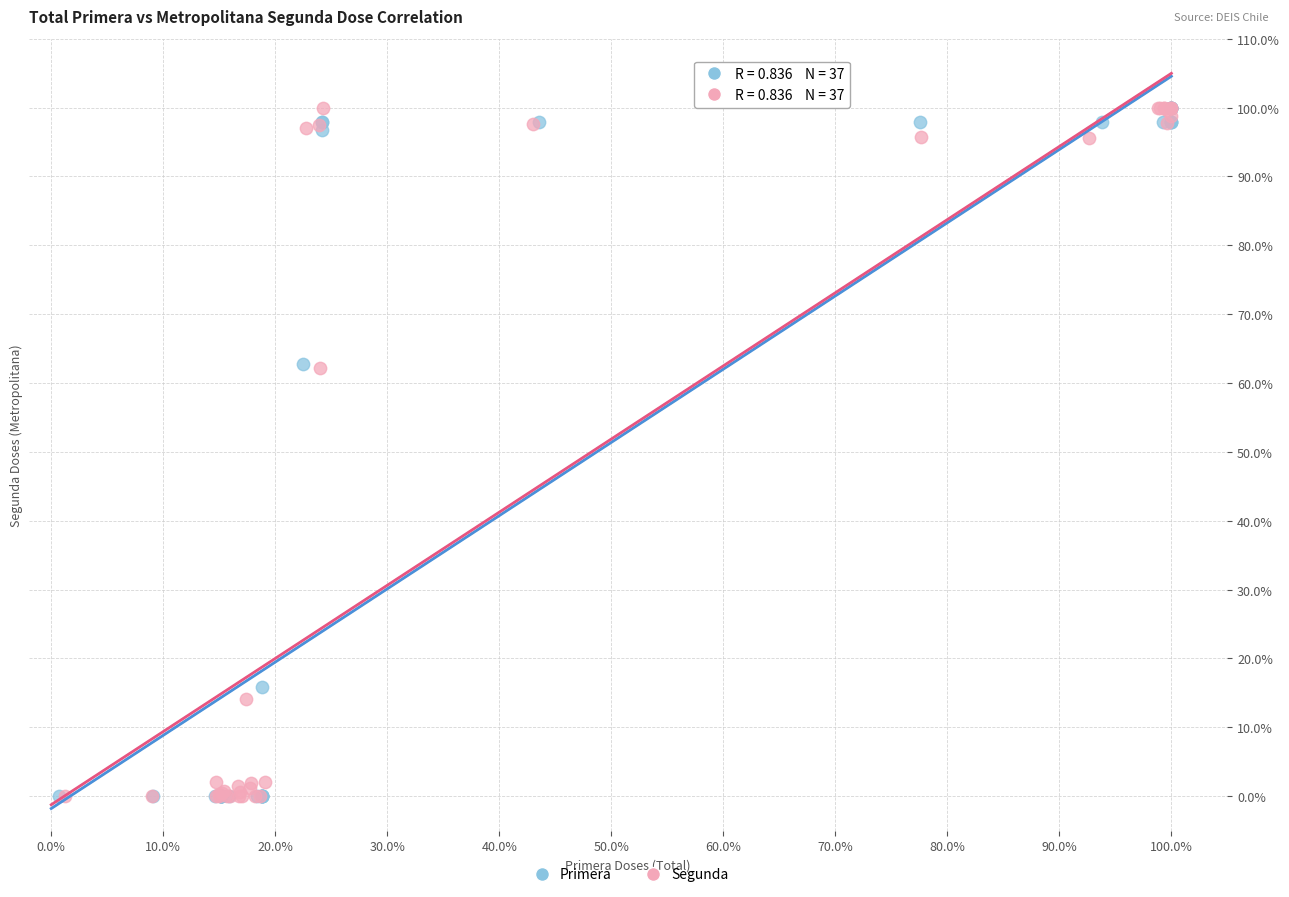

What are all the series names shown in the legend?

Primera, Segunda